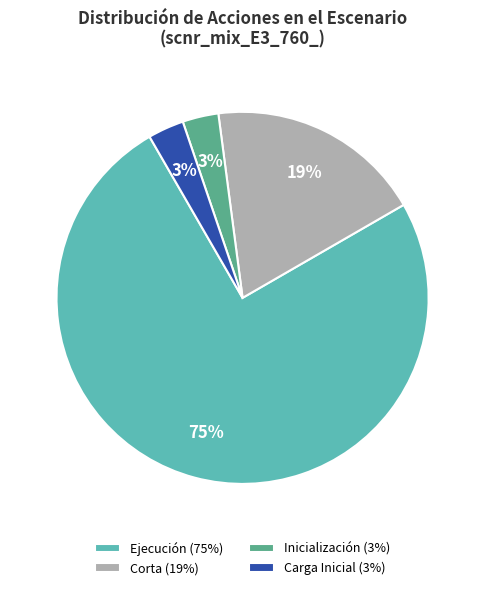

How many slices are in this pie chart?

4